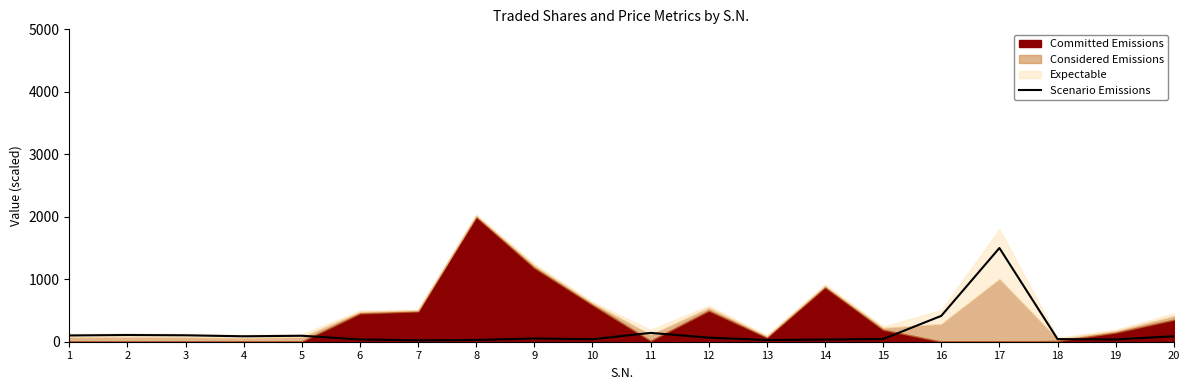

How many data points are above 65?

10